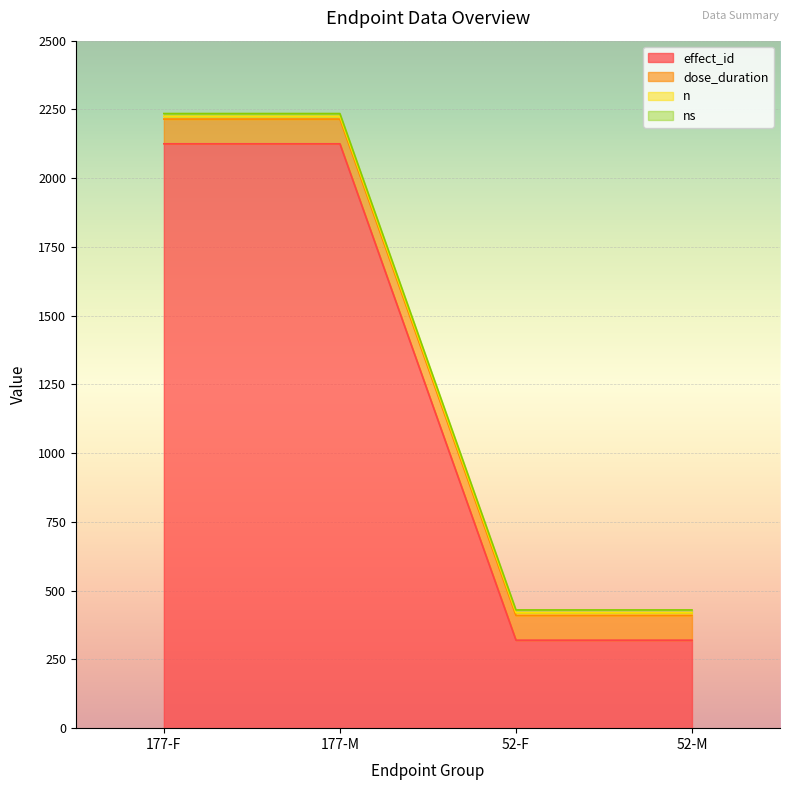

Reading left to right, what are all the values shown in this chart?

effect_id: 2125	2125	320	320
dose_duration: 90	90	90	90
n: 10	10	10	10
ns: 10	10	10	10